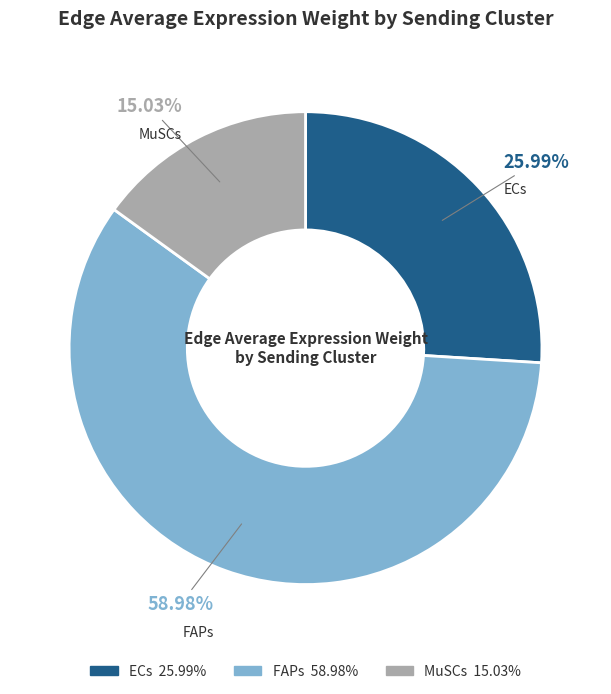

Is FAPs the majority of the pie?

Yes